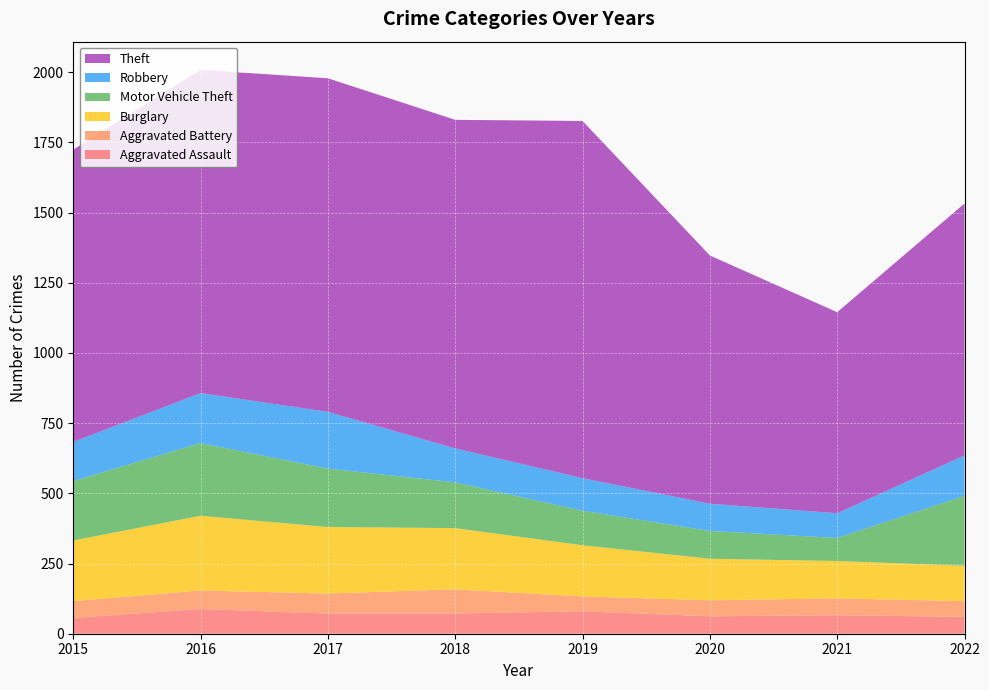

Reading left to right, what are all the values shown in this chart?

Aggravated Assault: 56	88	72	72	80	62	66	60
Aggravated Battery: 60	66	71	86	53	57	60	56
Burglary: 216	266	237	218	182	148	133	126
Motor Vehicle Theft: 212	259	208	163	123	99	82	249
Robbery: 139	178	202	121	116	97	88	144
Theft: 1041	1151	1188	1170	1272	884	716	897